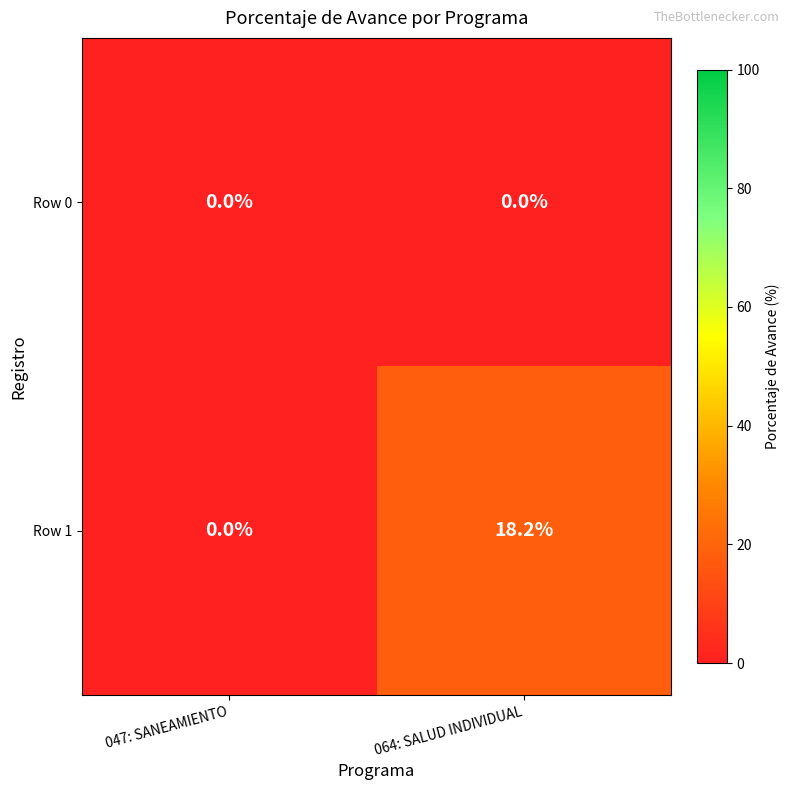

True or false: Row 1 has a value of 18.2 at 064: SALUD INDIVIDUAL.

True